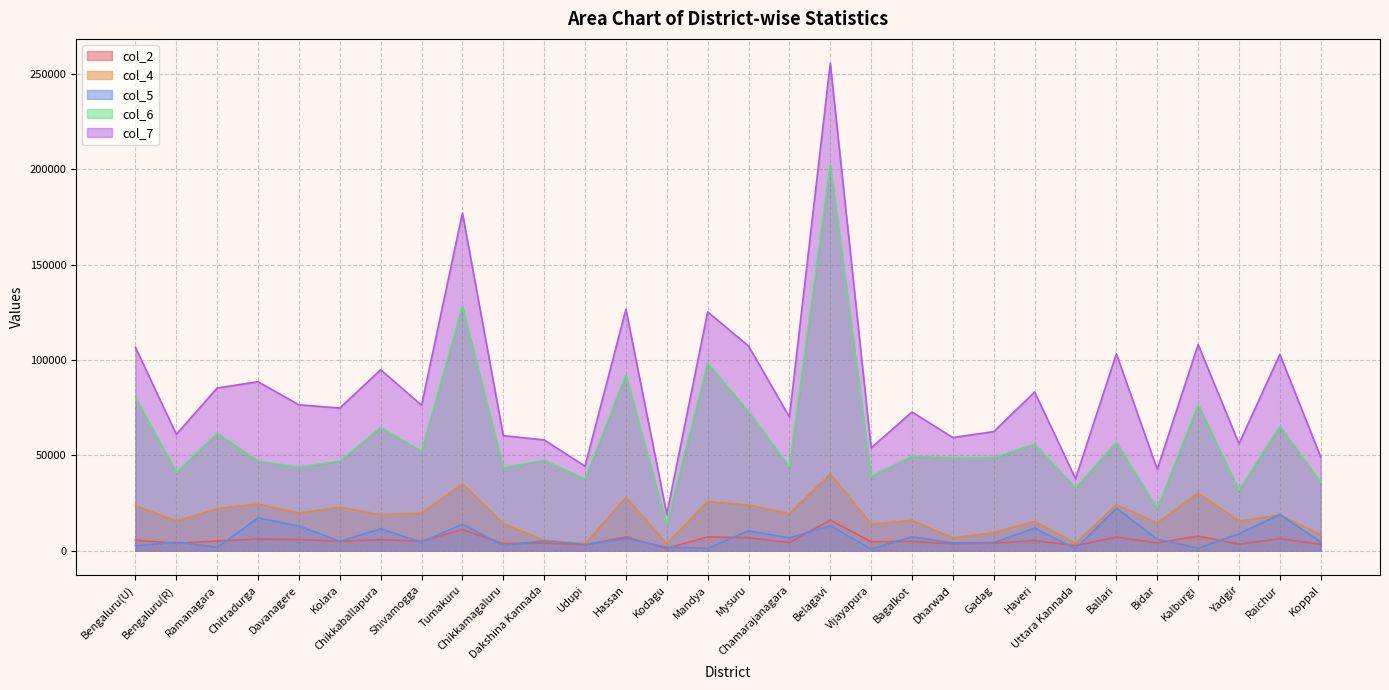

Is the value of col_6 at Chikkamagaluru greater than the value of col_7 at Gadag?

No